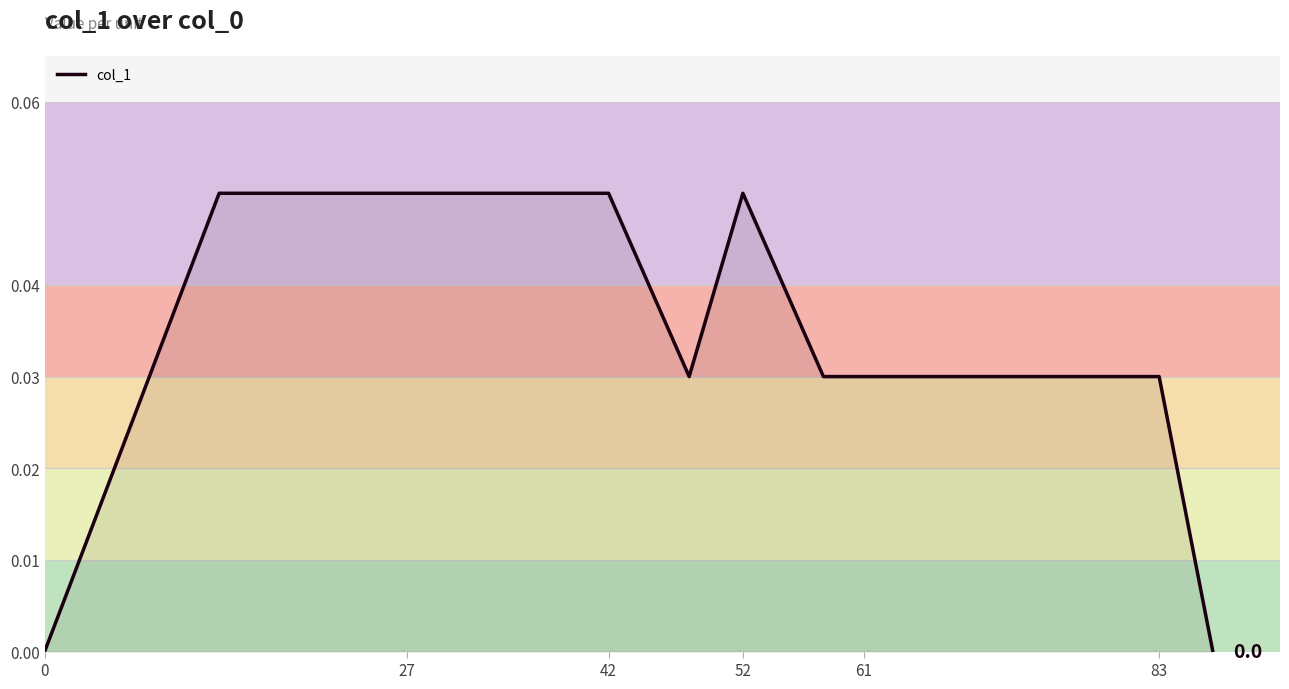

The value at 0 is 0.0. True or false?

True